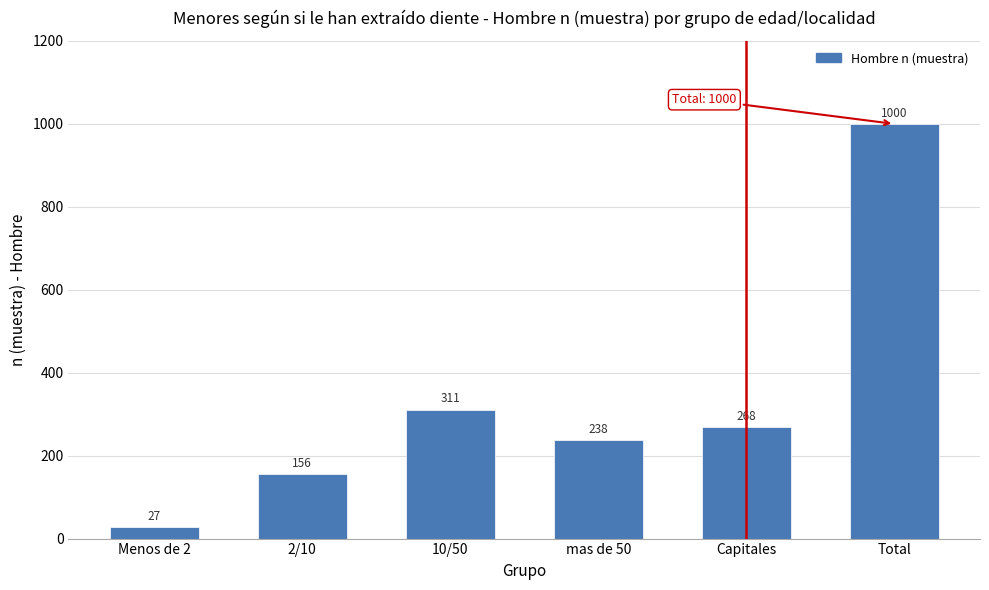

Reading right to left, what are all the values shown in this chart?

Total=1000	Capitales=268	mas de 50=238	10/50=311	2/10=156	Menos de 2=27